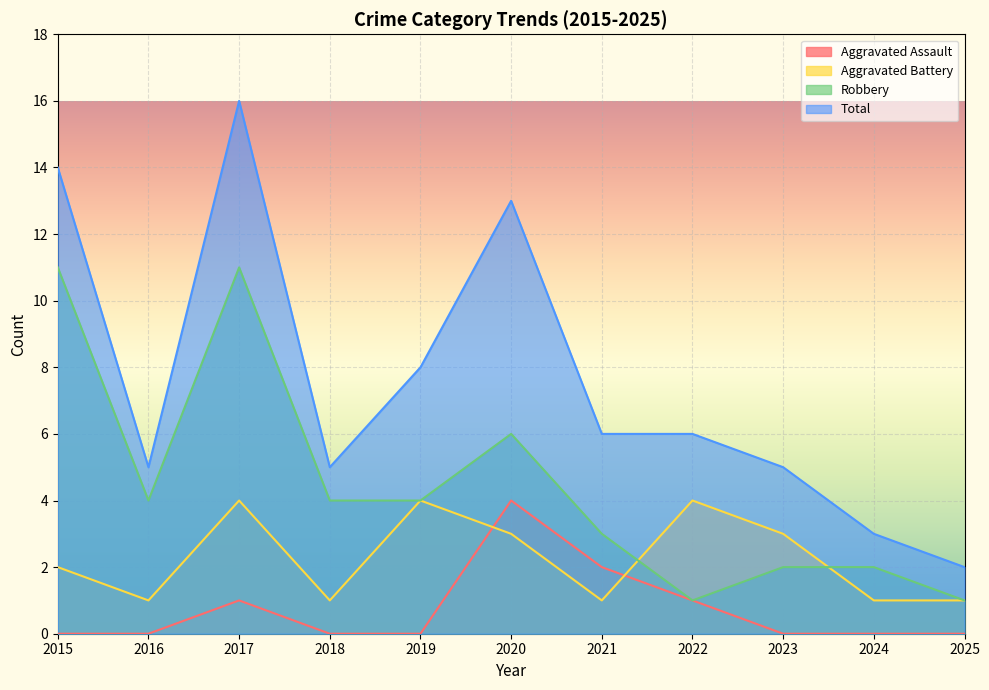

What is the highest value of the Aggravated Assault series?

4